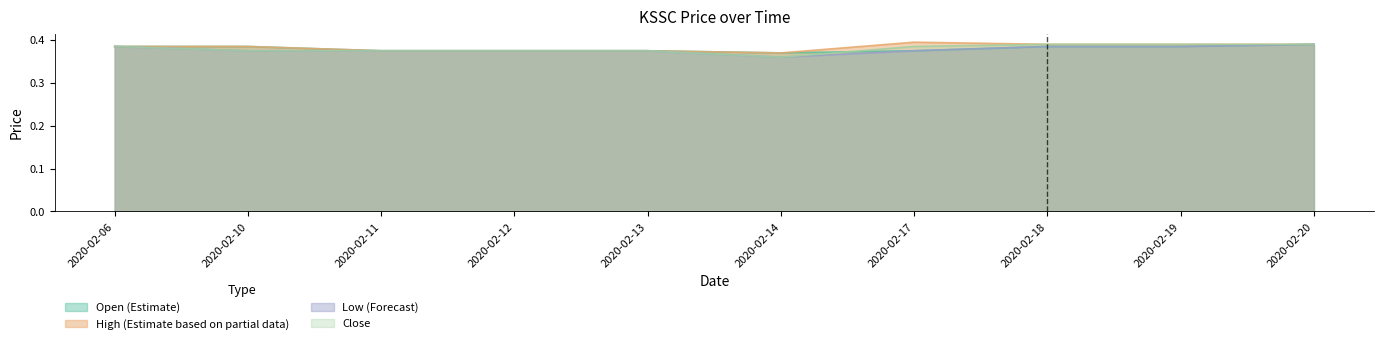

Count the close values in the range 0 to 1.

10